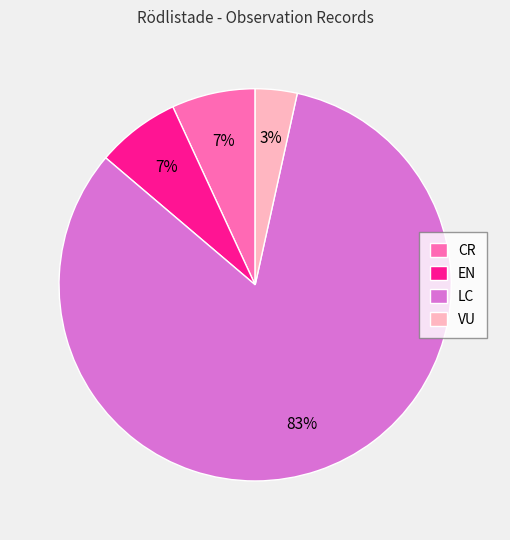

The VU slice represents 3% of the pie. True or false?

True